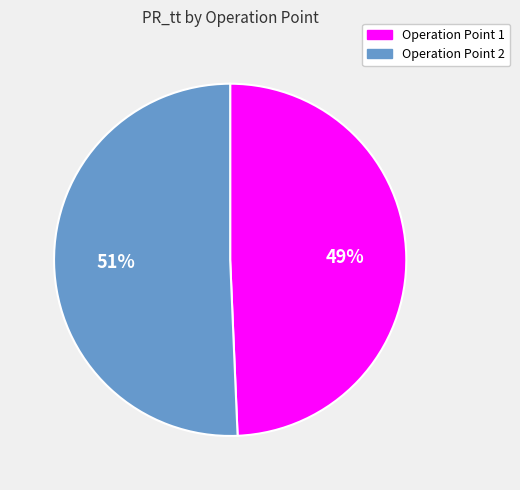

What is the smallest slice in the pie chart?

Operation Point 1